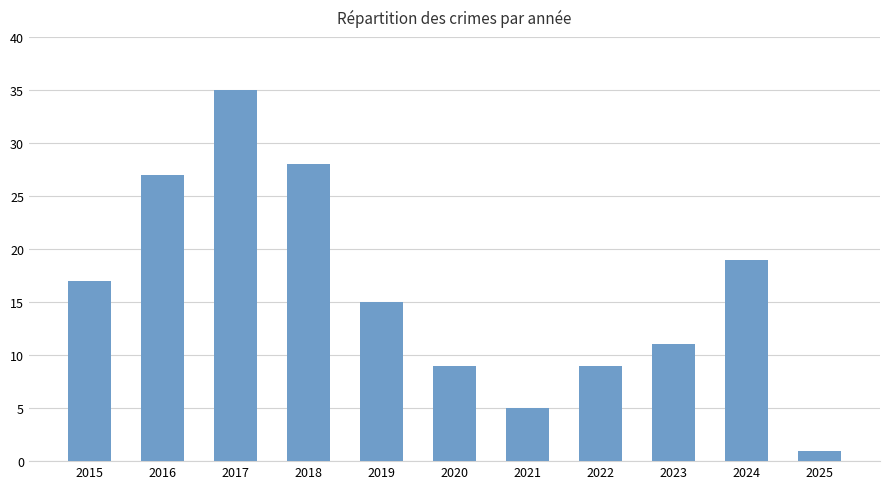

Reading left to right, transcribe all the data shown in this chart.

2015=17	2016=27	2017=35	2018=28	2019=15	2020=9	2021=5	2022=9	2023=11	2024=19	2025=1